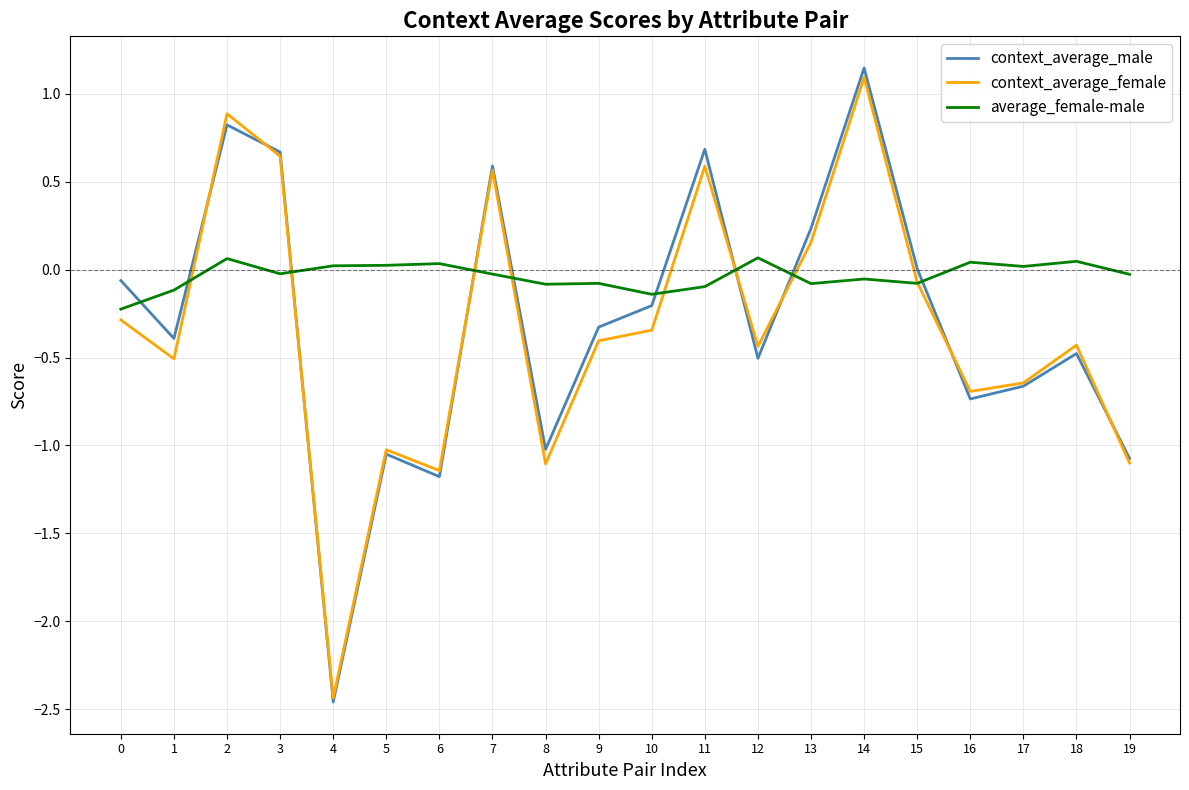

Is the value of average_female-male at 16 greater than the value of context_average_female at 5?

Yes